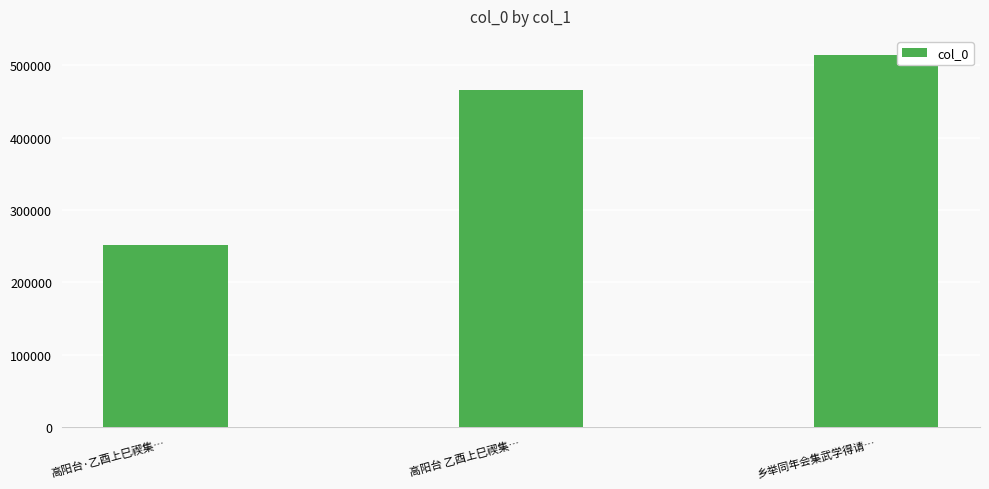

Rank the categories by value from highest to lowest.

乡举同年会集武学得请…, 高阳台 乙酉上巳禊集…, 高阳台·乙酉上巳禊集…